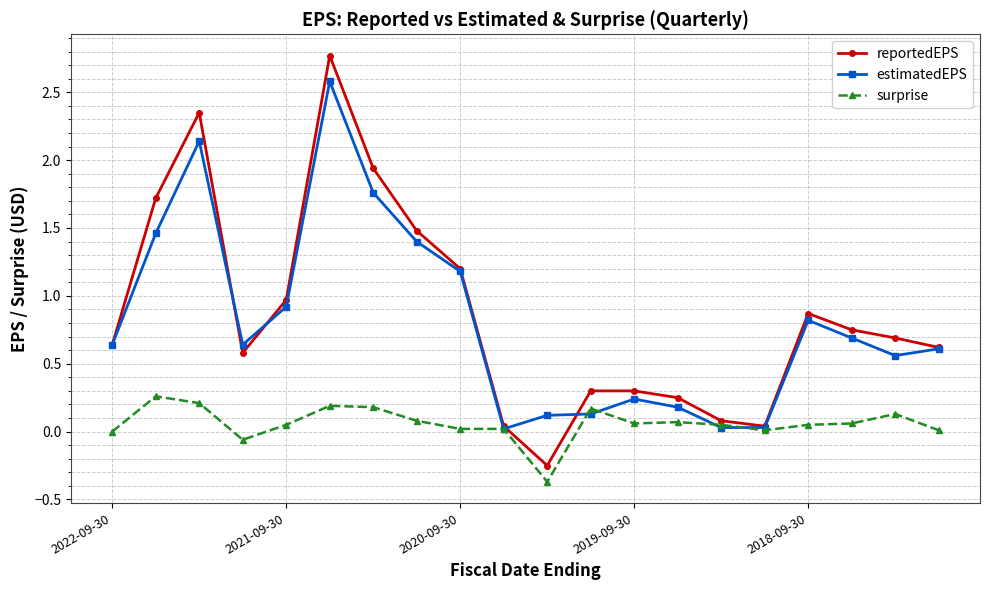

What is the lowest value of the surprise series?

-0.4